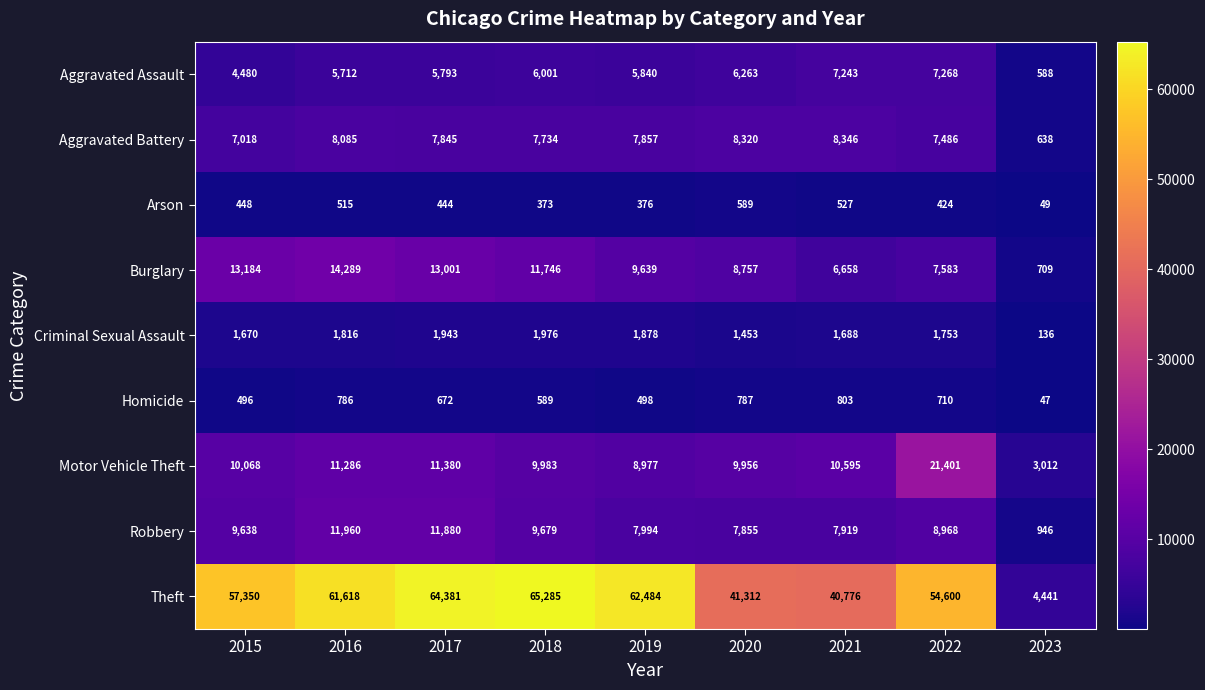

How many series are shown in this chart?

9